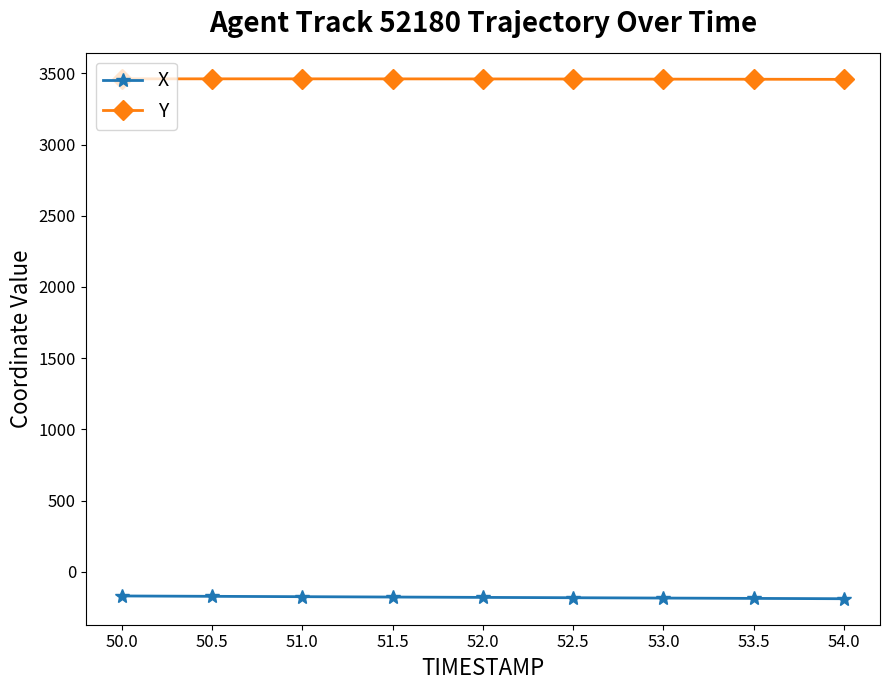

Where does the Y series first go above 3460?

50.0